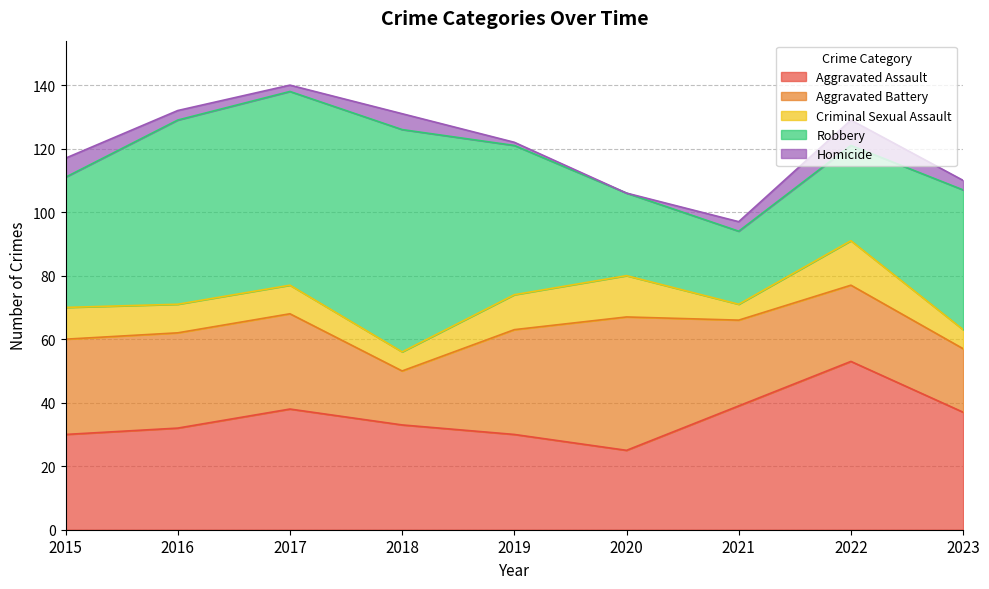

At how many categories does at least one series exceed 20?

9